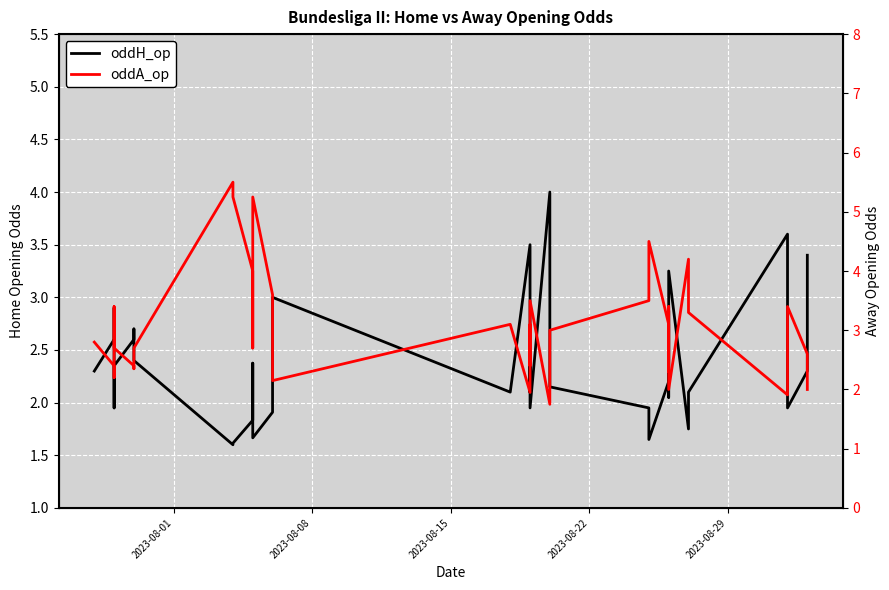

What are all the series names shown in the legend?

oddH_op, oddA_op